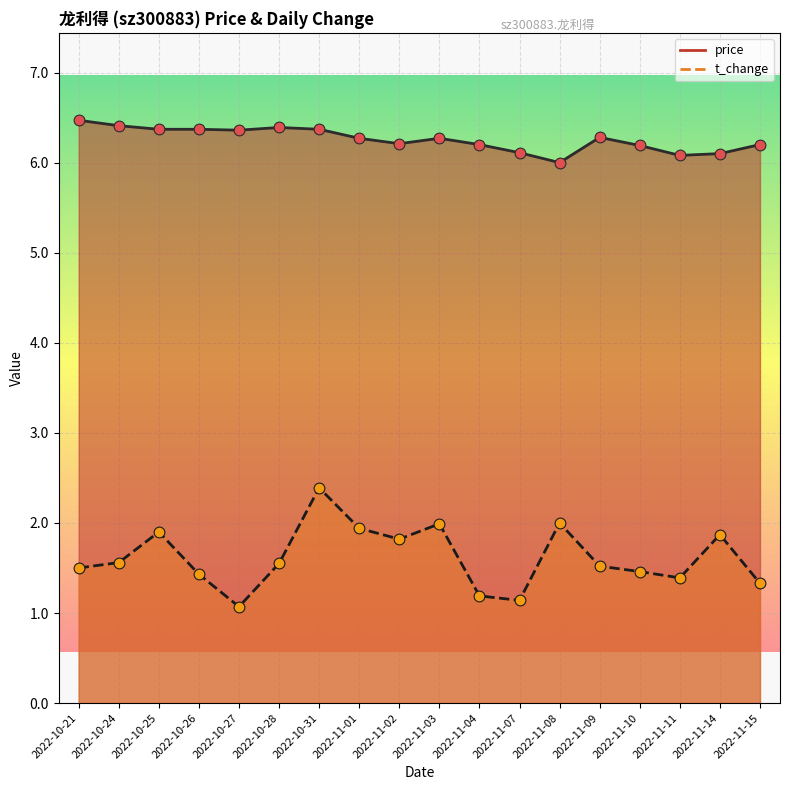

At which category is the sum across all series the highest?

2022-10-31